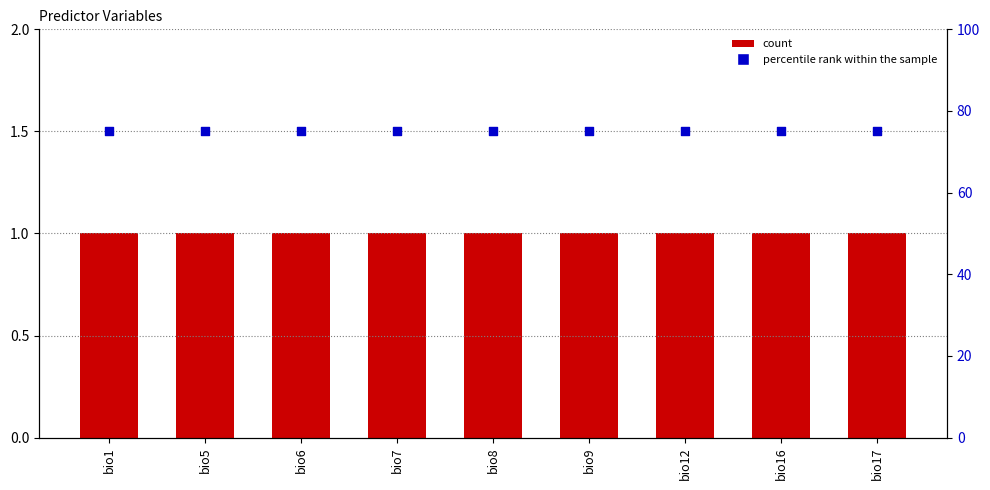

Which series has the widest spread of Y values?

count